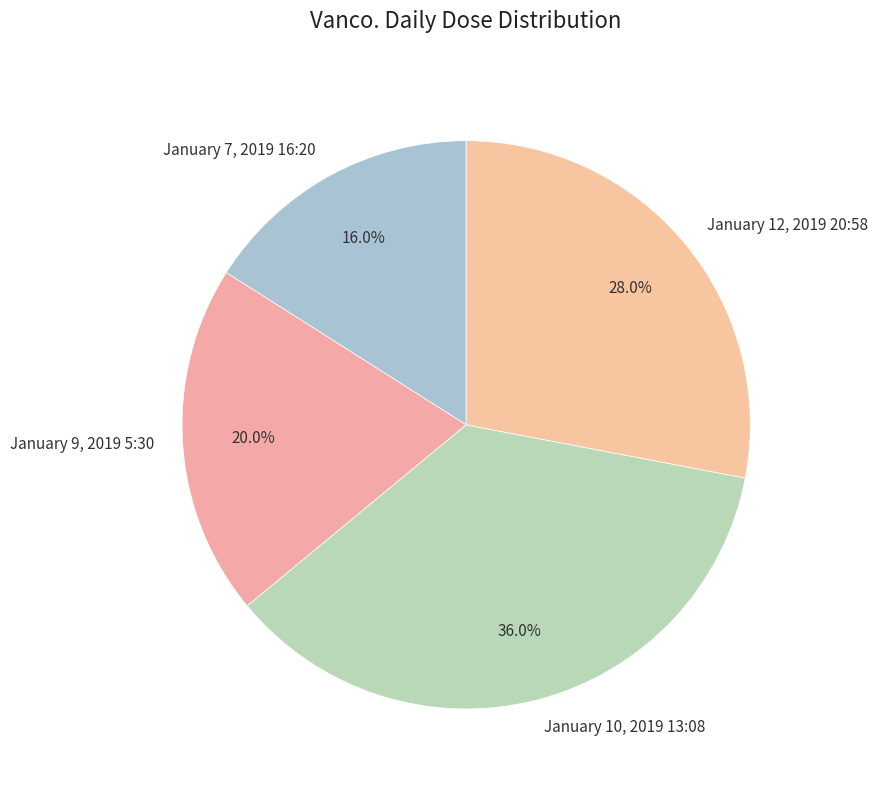

Combined, do January 10, 2019 13:08 and January 7, 2019 16:20 account for over 50%?

Yes